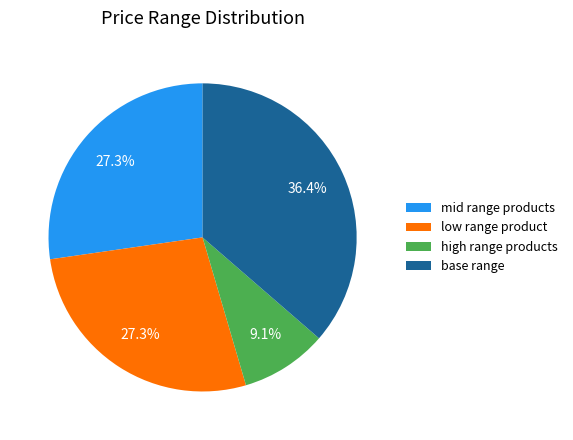

Is there a majority slice in this chart?

No